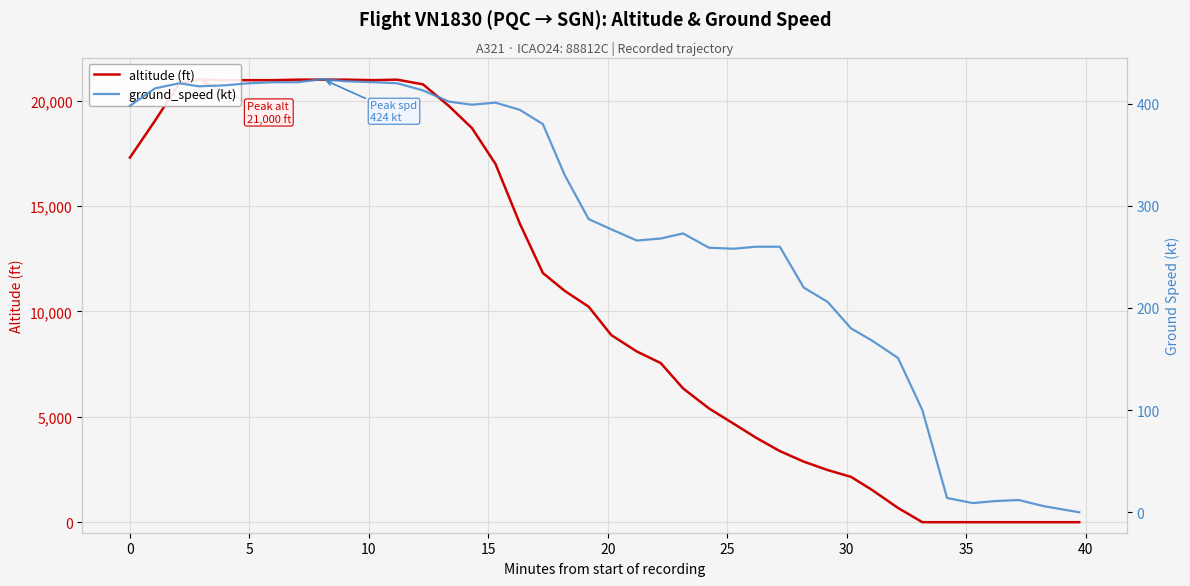

How many interior local valleys does the ground_speed (kt) series have?

5